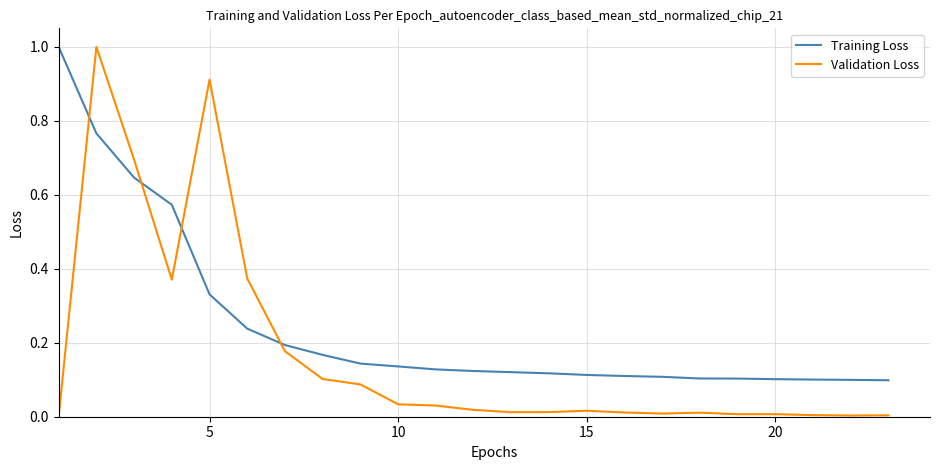

What is the maximum value shown in the chart?

1.0